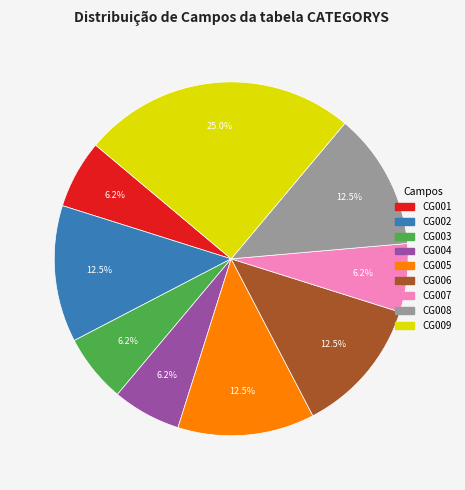

To the nearest percent, what portion does CG007 represent?

6%